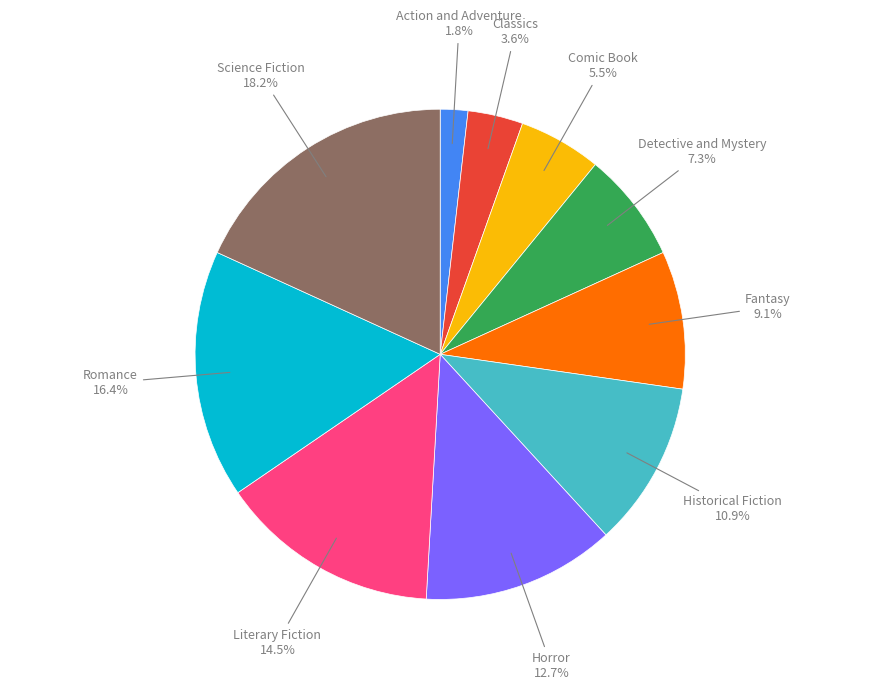

What percentage is the Science Fiction slice, to the nearest percent?

18%